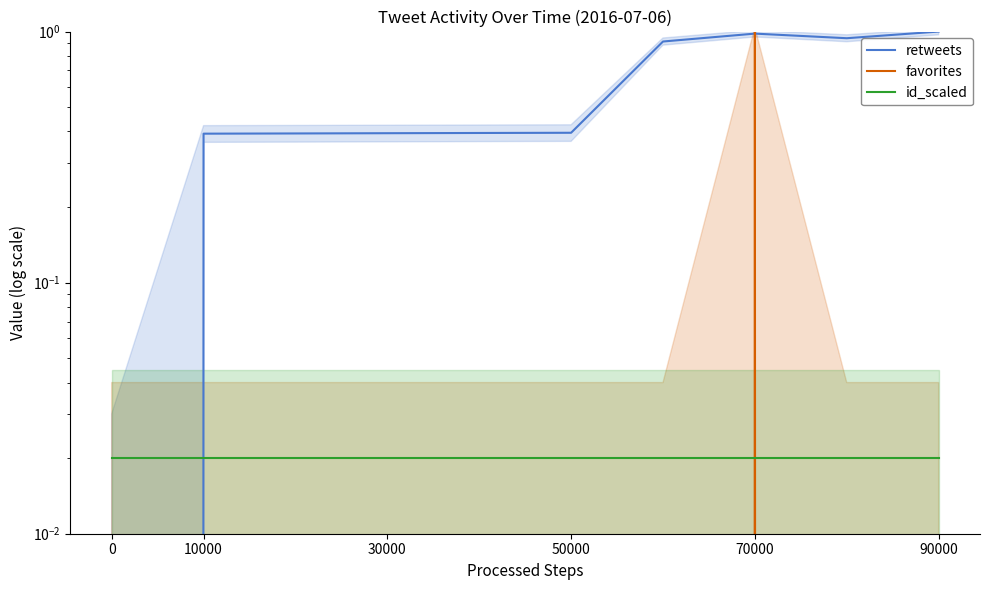

True or false: favorites has a value of -0.7 at 50000.

False